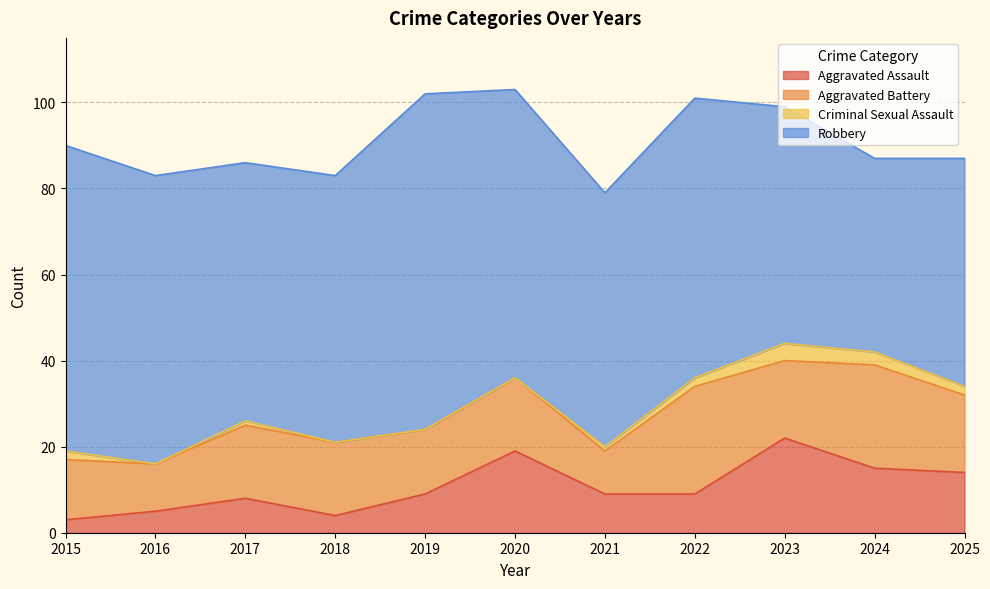

True or false: Aggravated Assault and Criminal Sexual Assault intersect in this chart.

False